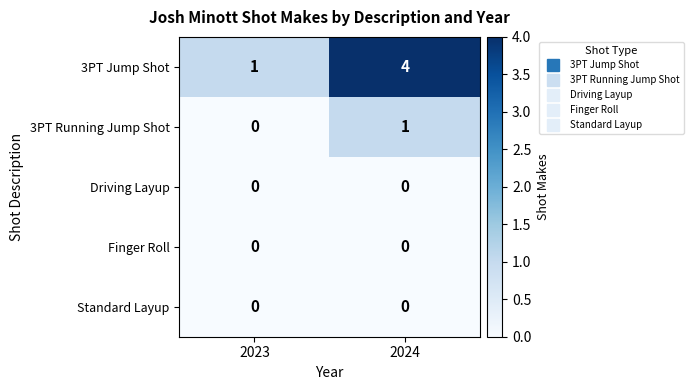

What is the maximum value shown in the chart?

4